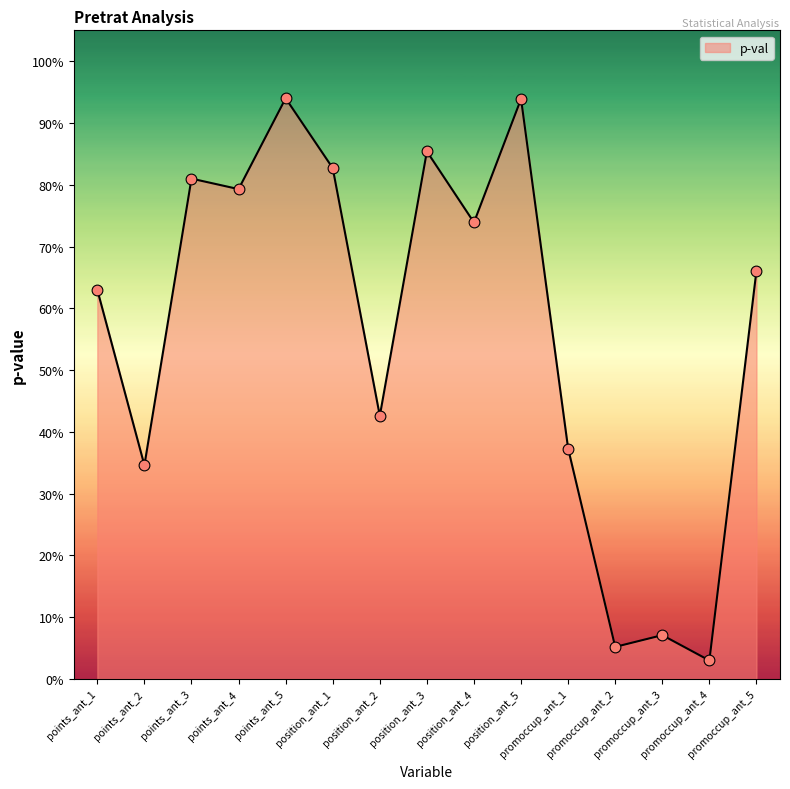

Between points_ant_5 and promoccup_ant_2, which is larger?

points_ant_5